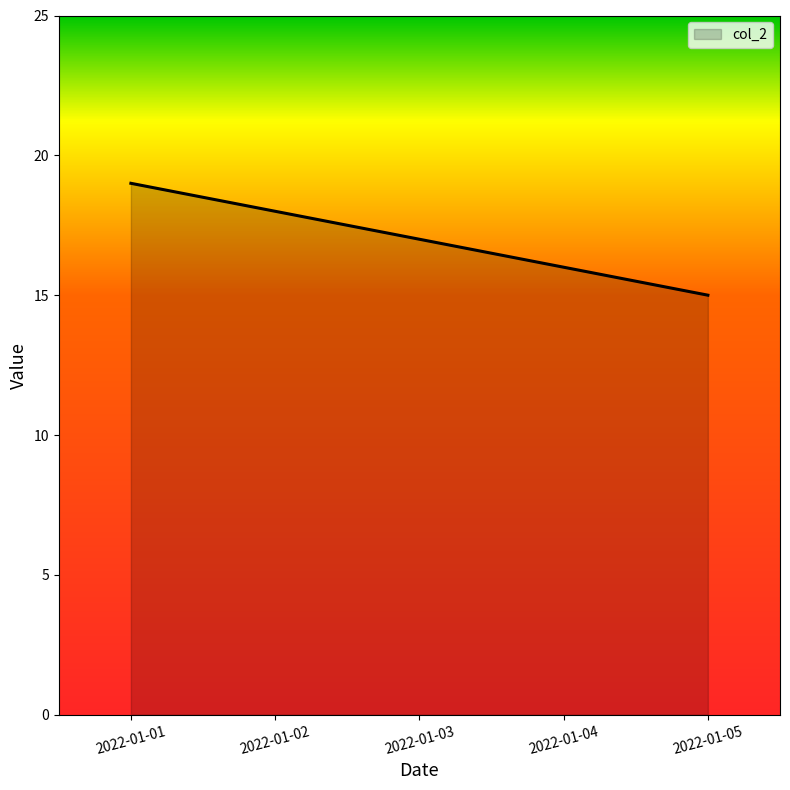

How many distinct data groups are displayed?

1